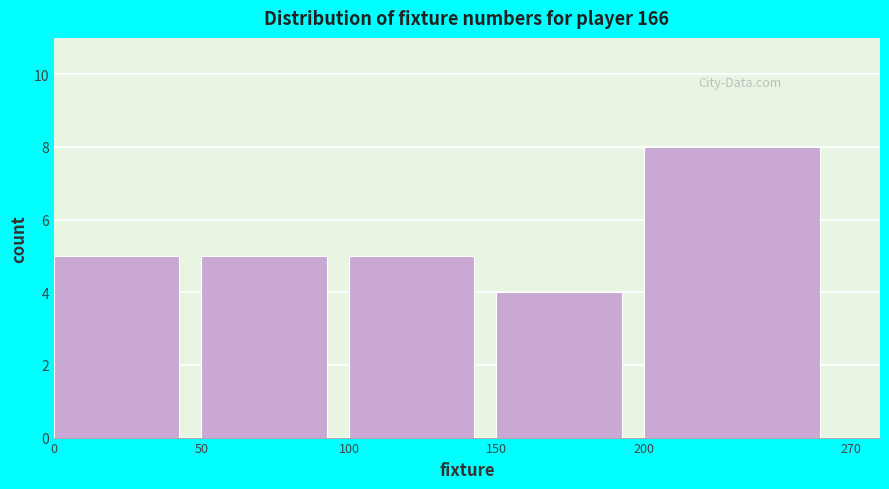

Reading left to right, list every bar in this chart as the range it spans on the x-axis followed by its height. The values are not printed on the chart, so give them approximately, as read against the axis.

0 to 50: 5
50 to 100: 5
100 to 150: 5
150 to 200: 4
200 to 270: 8